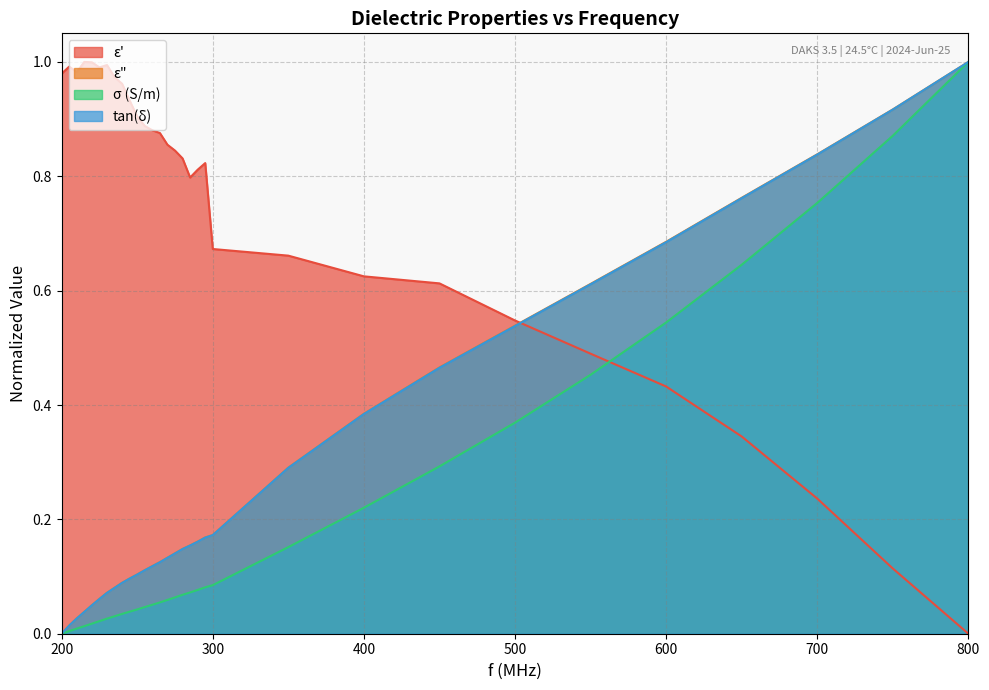

Which category has the highest value in the sigma series?

800